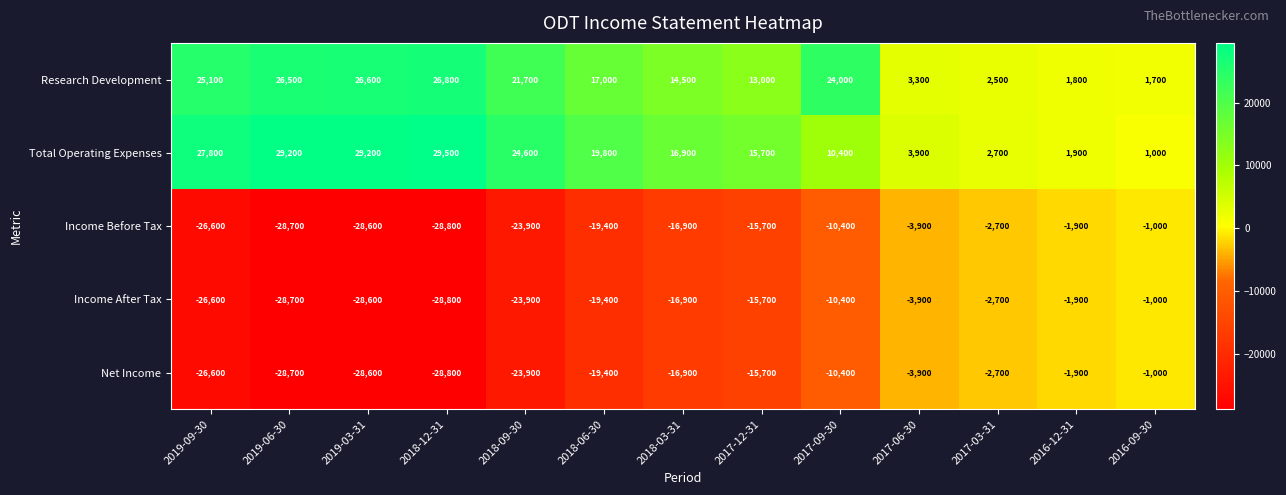

Which series changed the most between 2019-03-31 and 2017-12-31?

Research Development